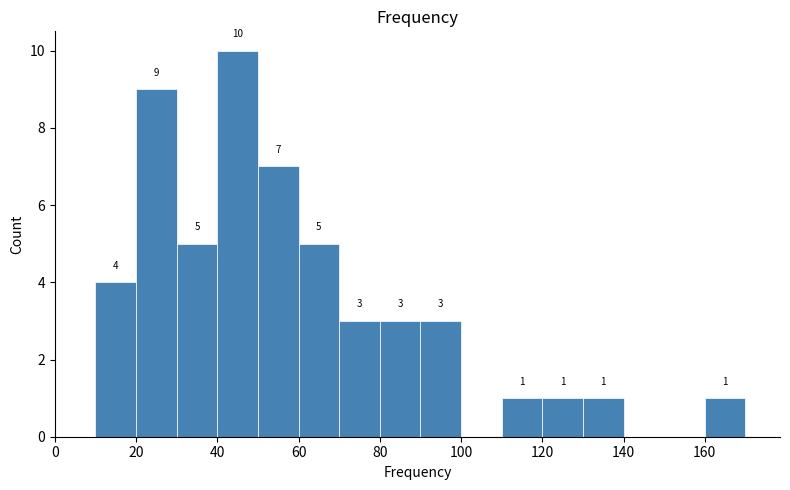

Over which range of the x-axis is the bar tallest?

40 to 50